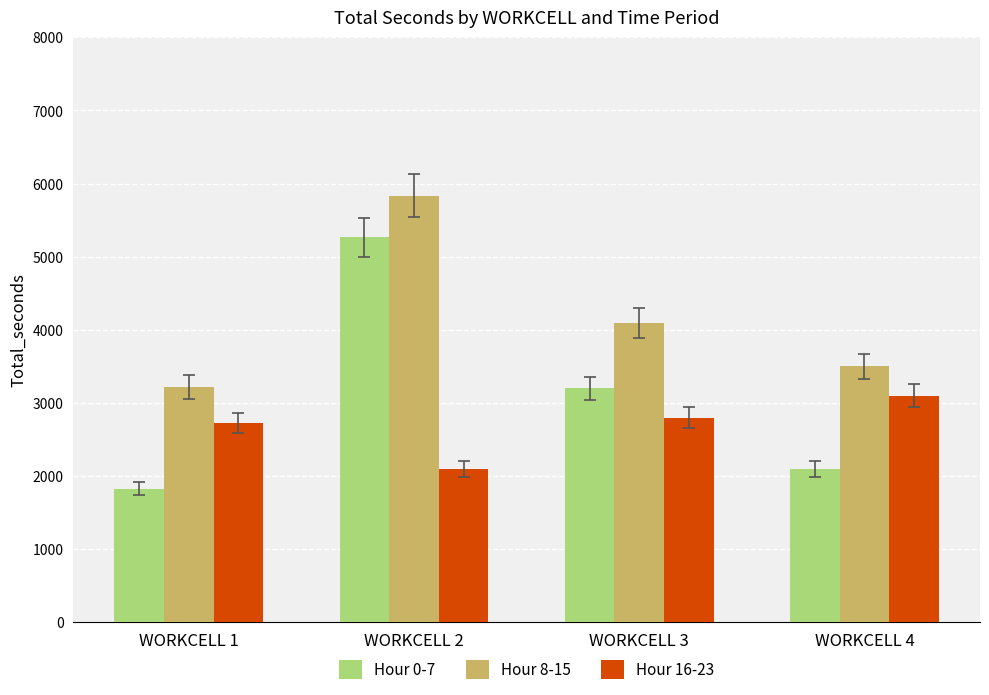

Which category has the highest value in the Hour 16-23 series?

WORKCELL 4